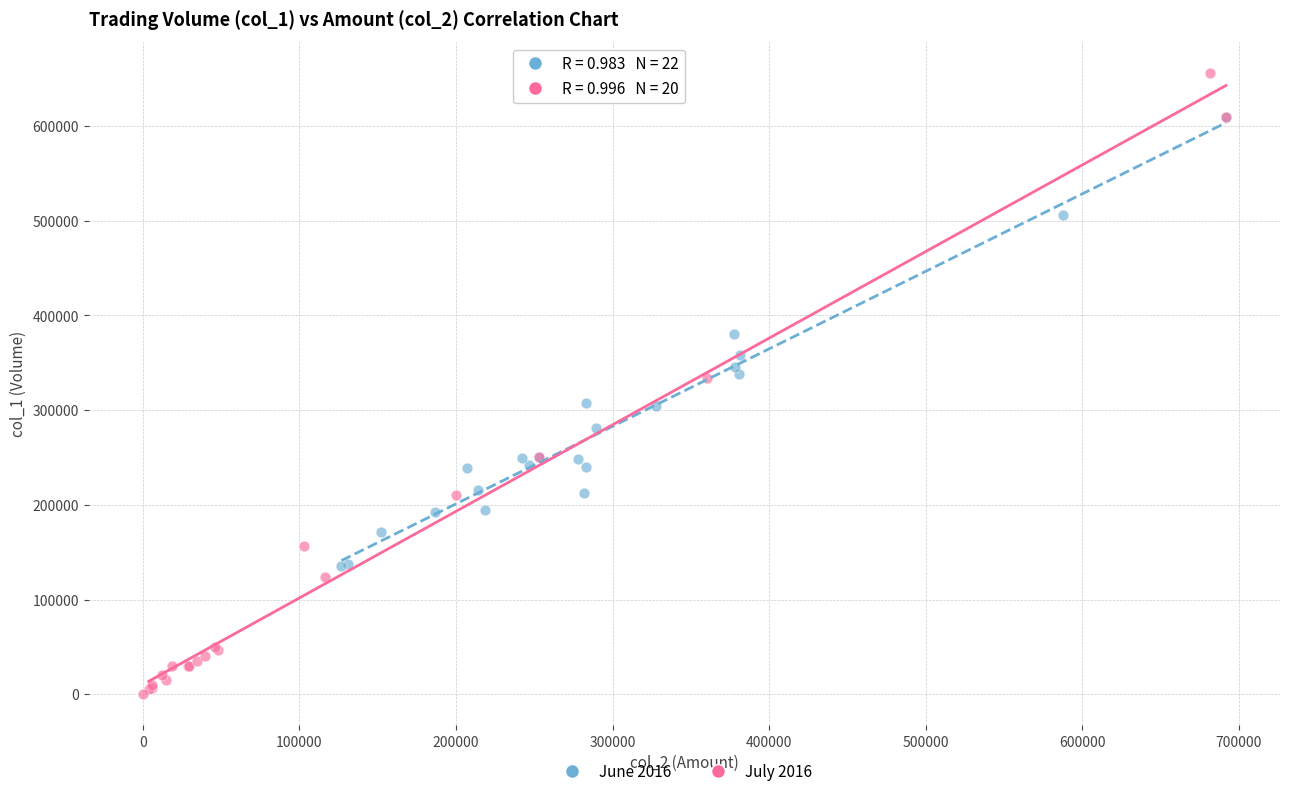

Which series reaches the maximum Y coordinate?

July 2016